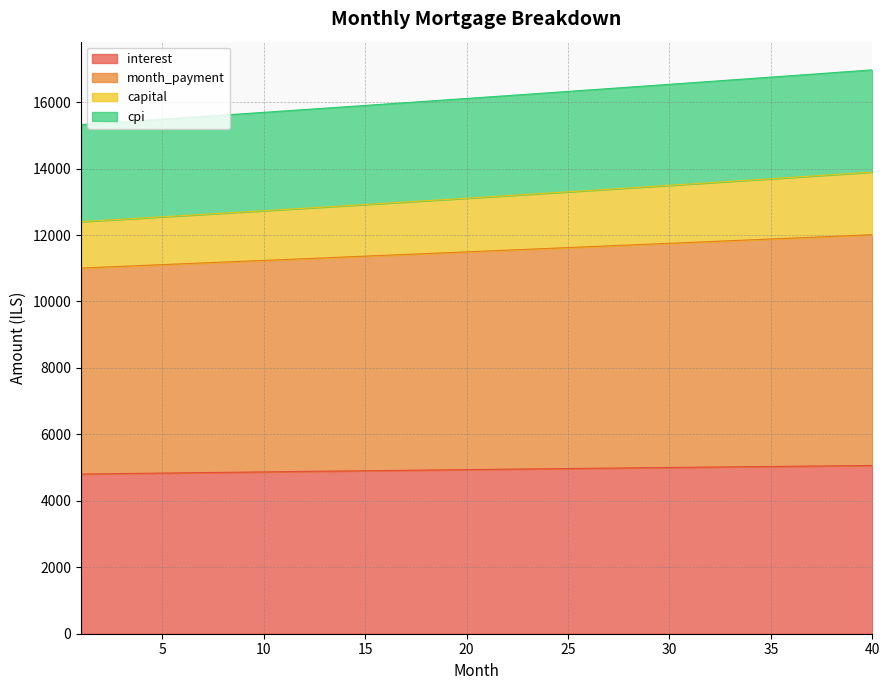

True or false: interest and cpi cross at least once.

False